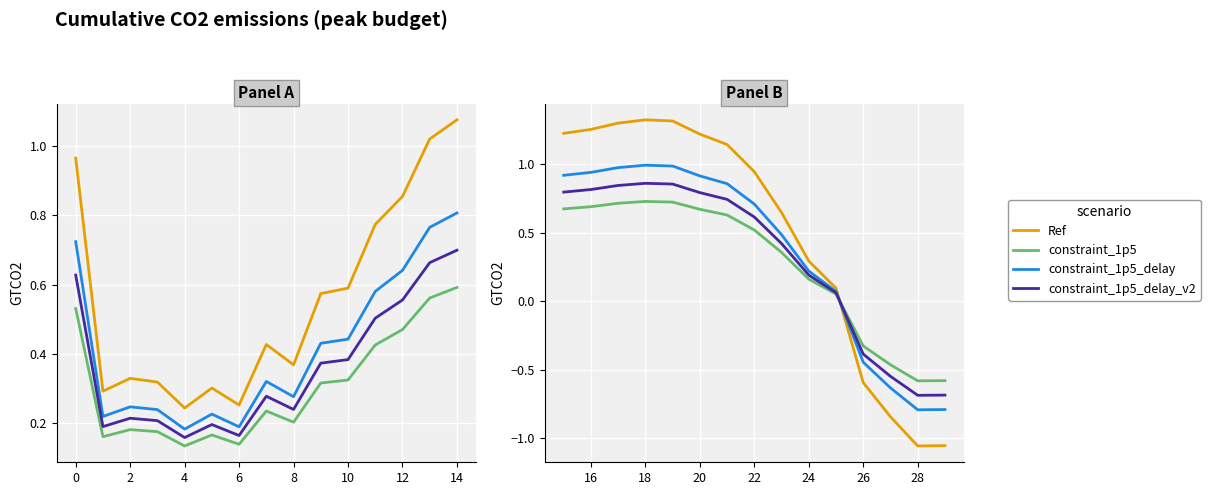

How many data points in Ref are above 0?

11